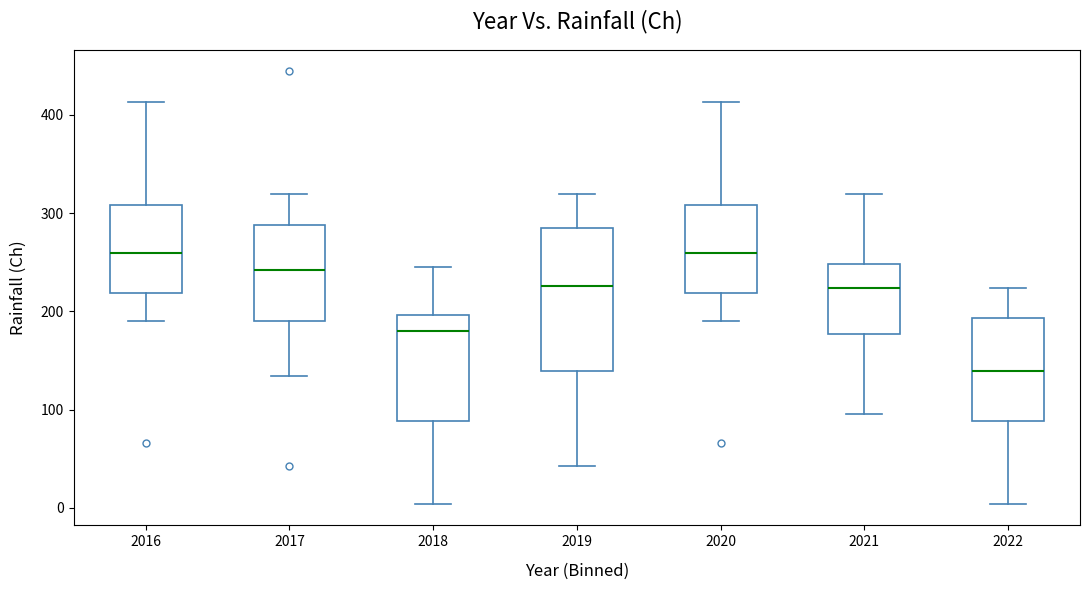

Reading left to right, read every box against the y-axis: the position of its median line, the range the box covers, and the ends of its whiskers. The values are not printed on the chart, so give them approximately, as read against the axis.

2016: median 260, box 220 to 310, whiskers 190 to 410
2017: median 240, box 190 to 290, whiskers 130 to 320
2018: median 180, box 90 to 200, whiskers 0 to 250
2019: median 230, box 140 to 280, whiskers 40 to 320
2020: median 260, box 220 to 310, whiskers 190 to 410
2021: median 220, box 180 to 250, whiskers 100 to 320
2022: median 140, box 90 to 190, whiskers 0 to 220